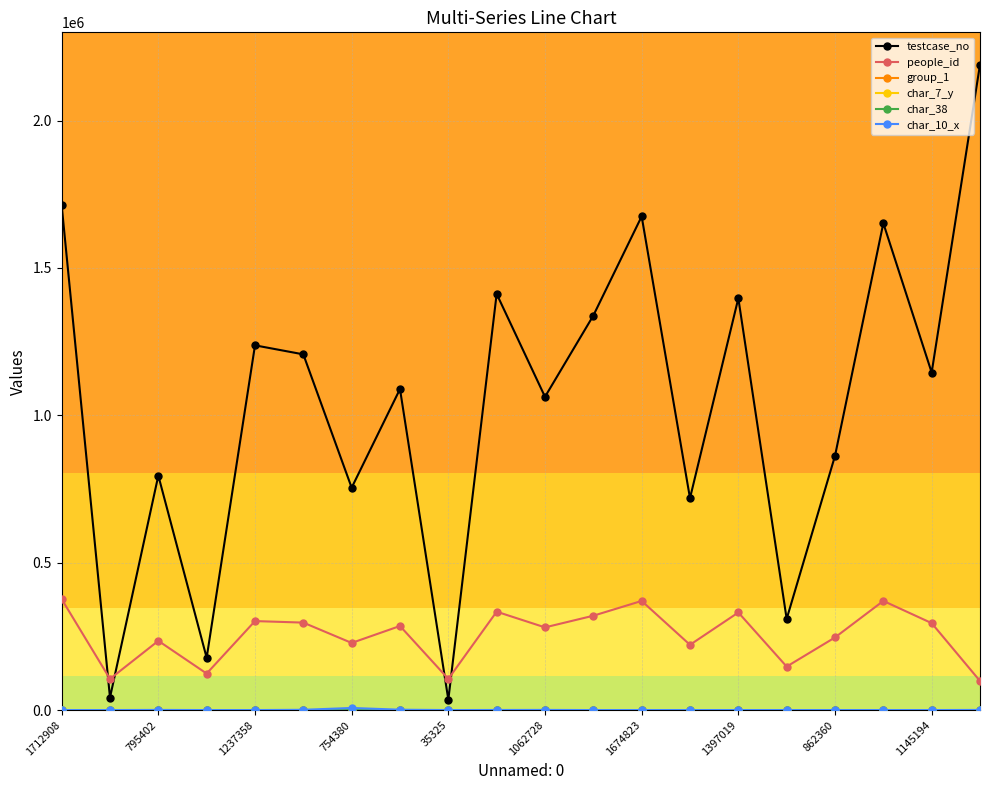

Which series has the widest spread of values?

testcase_no